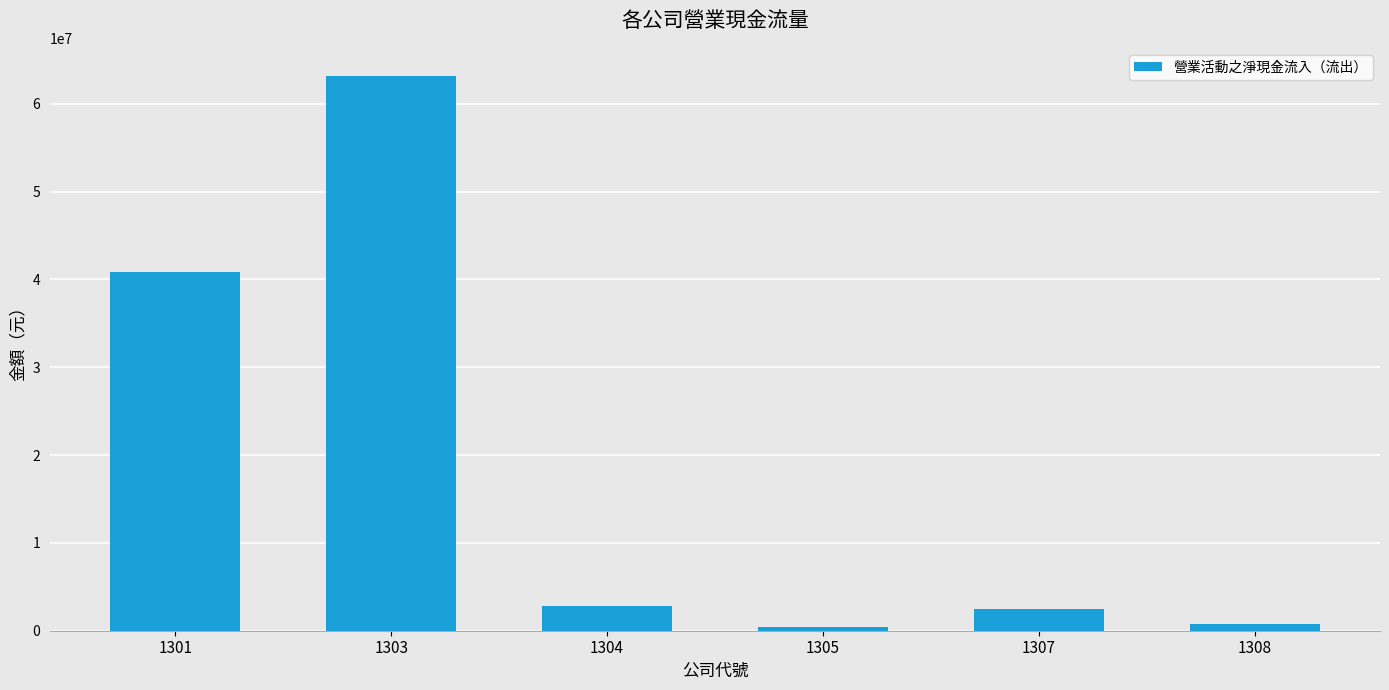

How many data points does each series have?

6